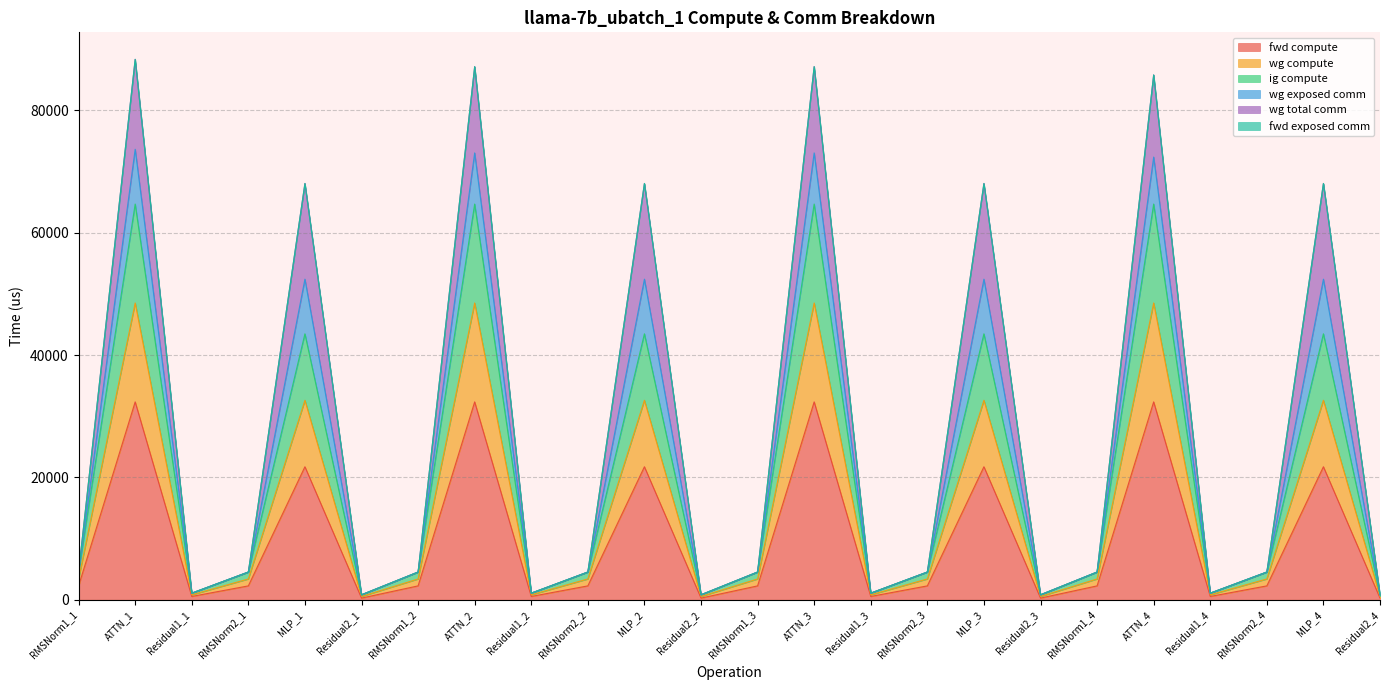

At which category does fwd compute reach its first local peak?

ATTN_1